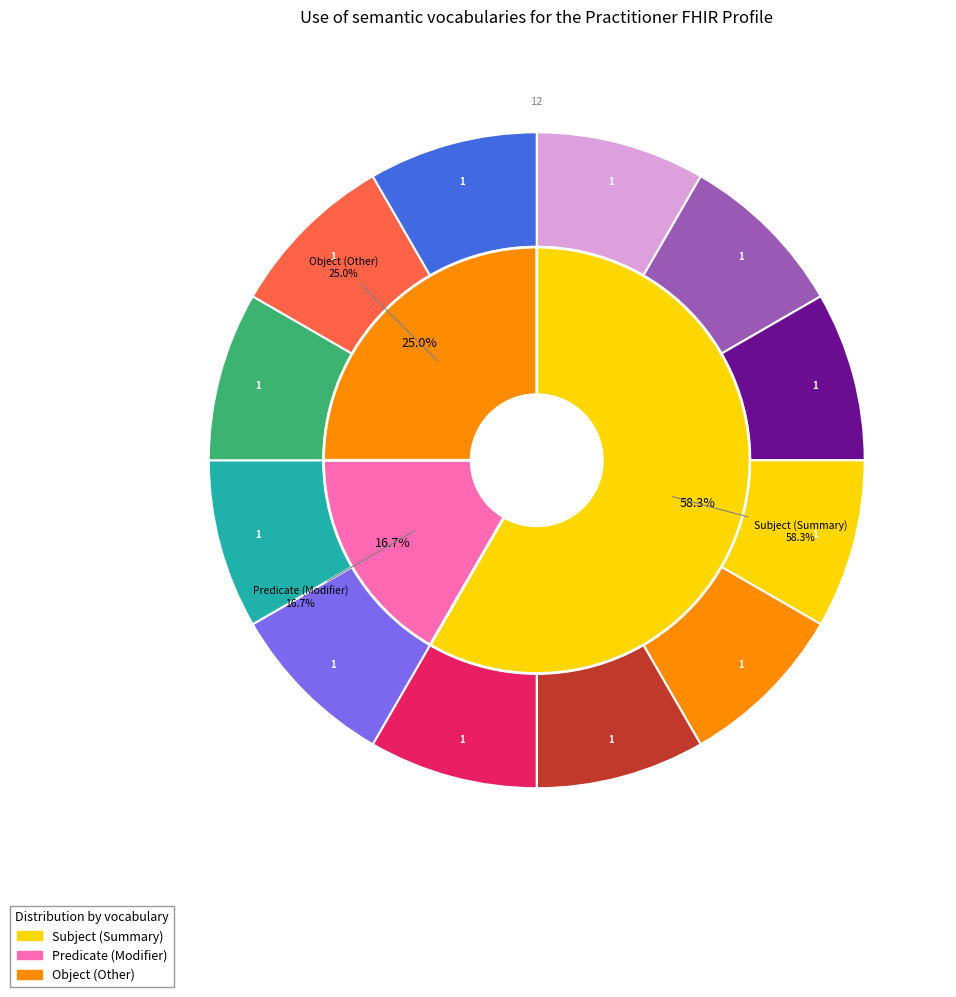

Does 10 account for over 50% of the chart?

No